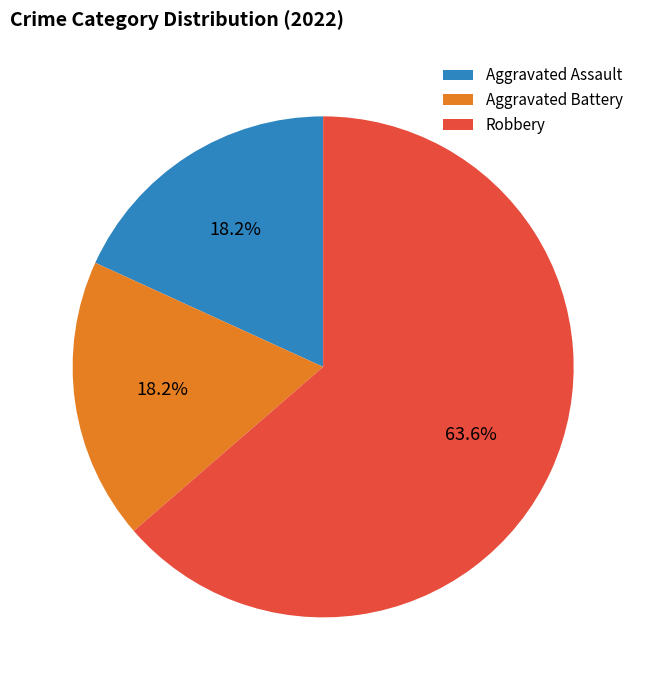

Combined, what portion of the pie is Aggravated Assault and Aggravated Battery?

36.4%